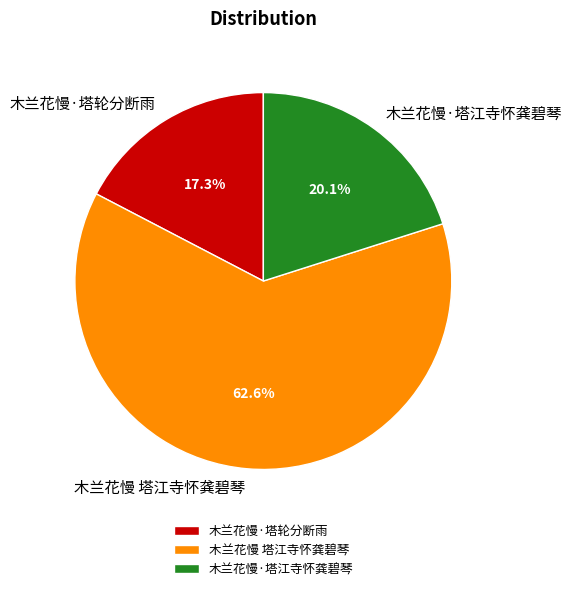

To the nearest percent, what percentage of the pie is 木兰花慢·塔江寺怀龚碧琴?

20%